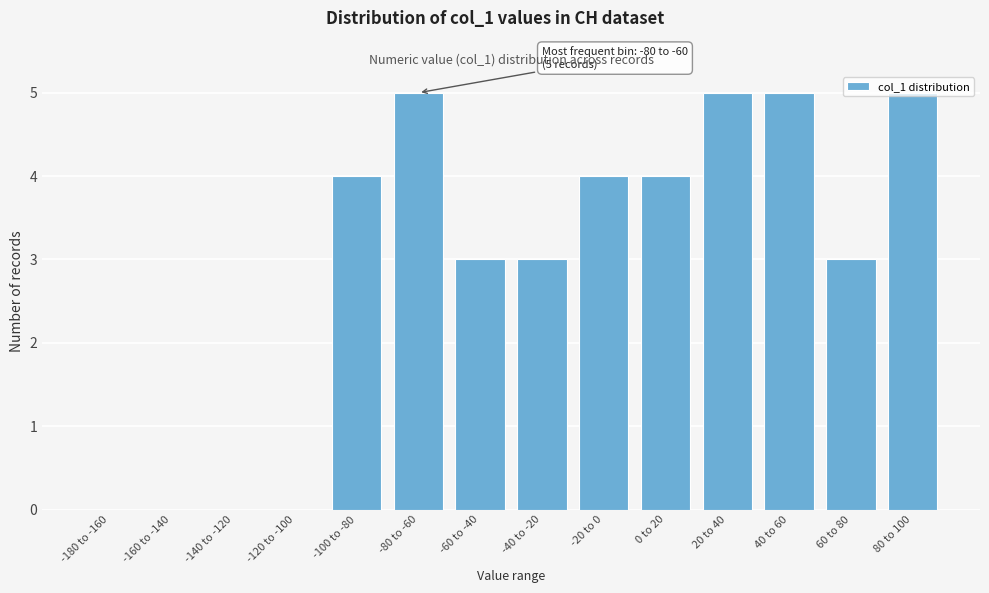

What is the change in value from -120 to -100 to -60 to -40?

+3